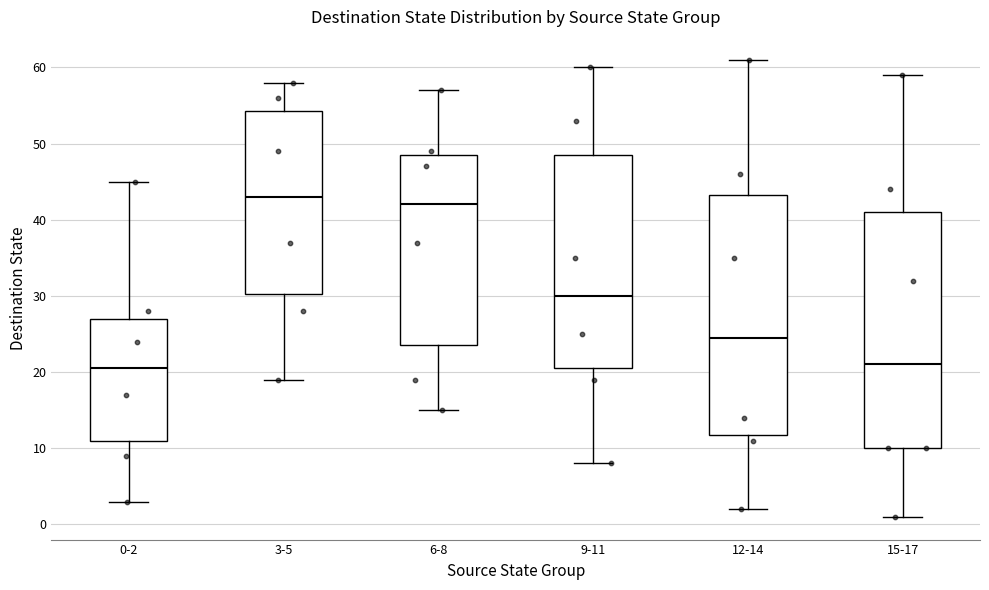

Reading left to right, read every box against the y-axis: the position of its median line, the range the box covers, and the ends of its whiskers. The values are not printed on the chart, so give them approximately, as read against the axis.

0-2: median 21, box 11 to 27, whiskers 3 to 45
3-5: median 43, box 30 to 54, whiskers 19 to 58
6-8: median 42, box 24 to 49, whiskers 15 to 57
9-11: median 30, box 21 to 49, whiskers 8 to 60
12-14: median 25, box 12 to 43, whiskers 2 to 61
15-17: median 21, box 10 to 41, whiskers 1 to 59